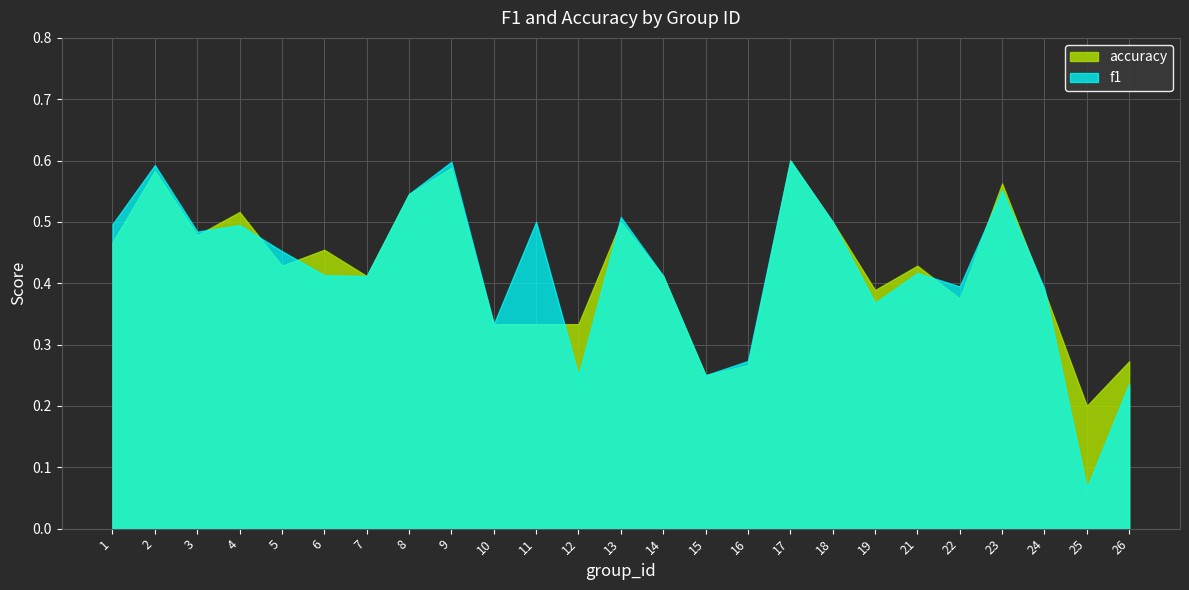

How many lines are shown in the chart?

2